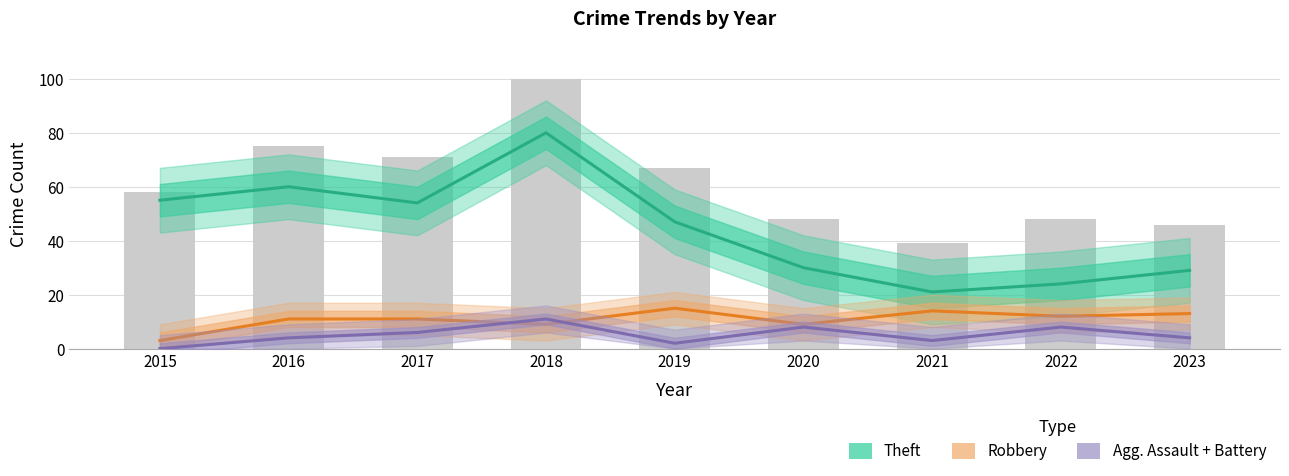

How many data points in Agg. Assault + Battery are above 4?

4